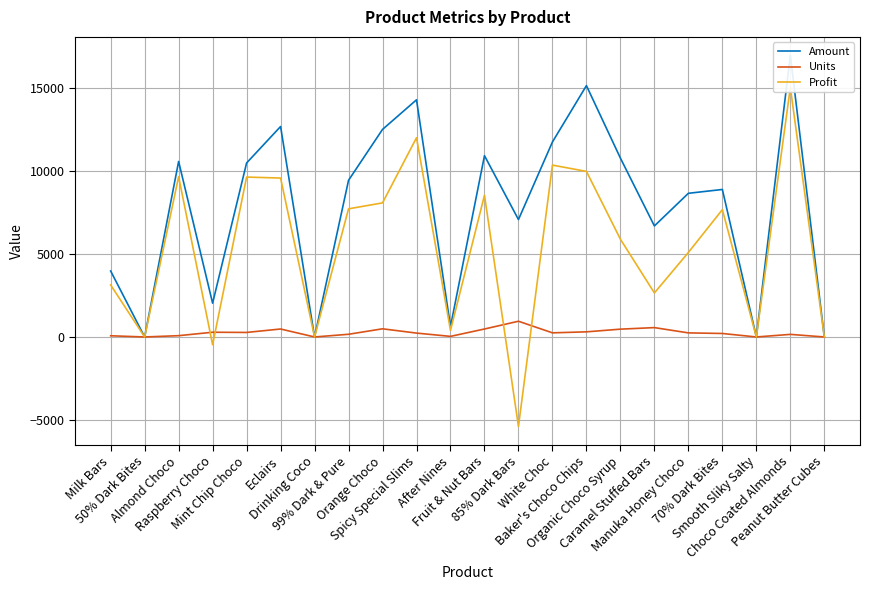

What is the average value of the Profit series?

5436.0